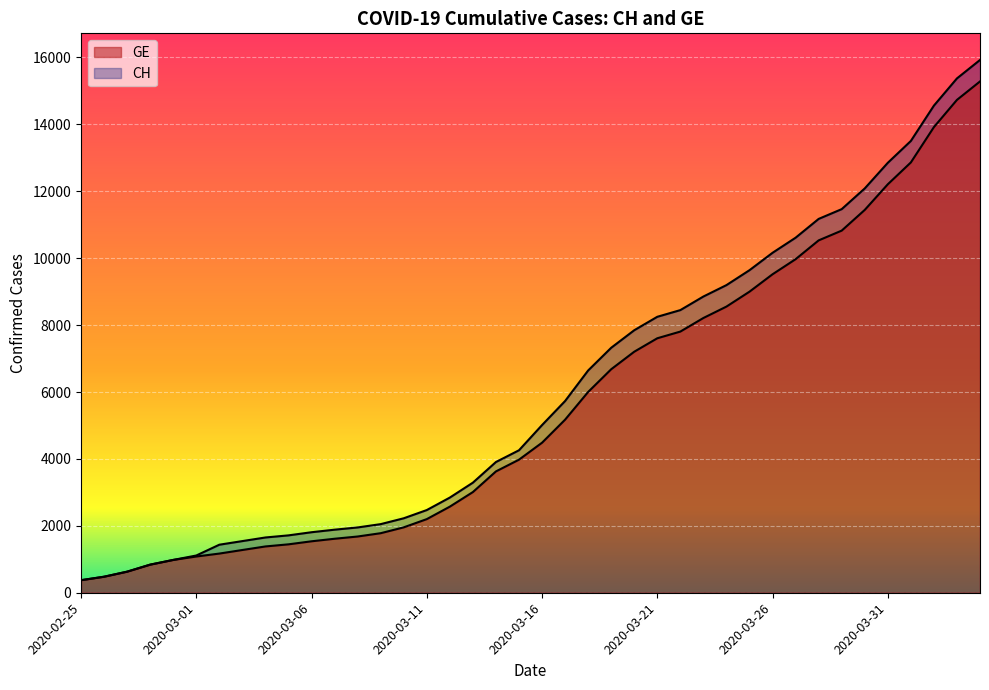

What is the label of the 20th point from the left?

2020-03-15